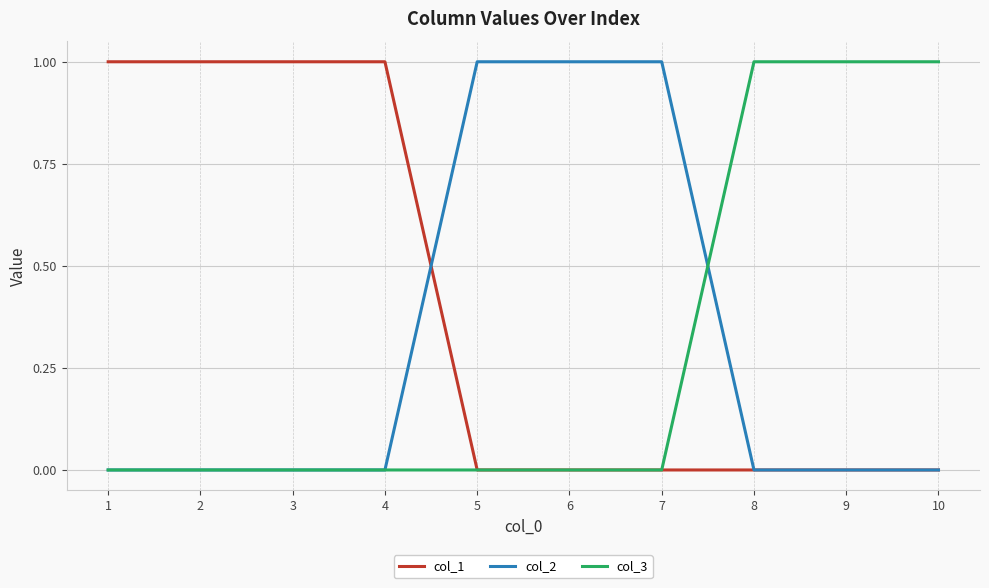

Where do col_2 and col_1 first cross each other?

4 and 5